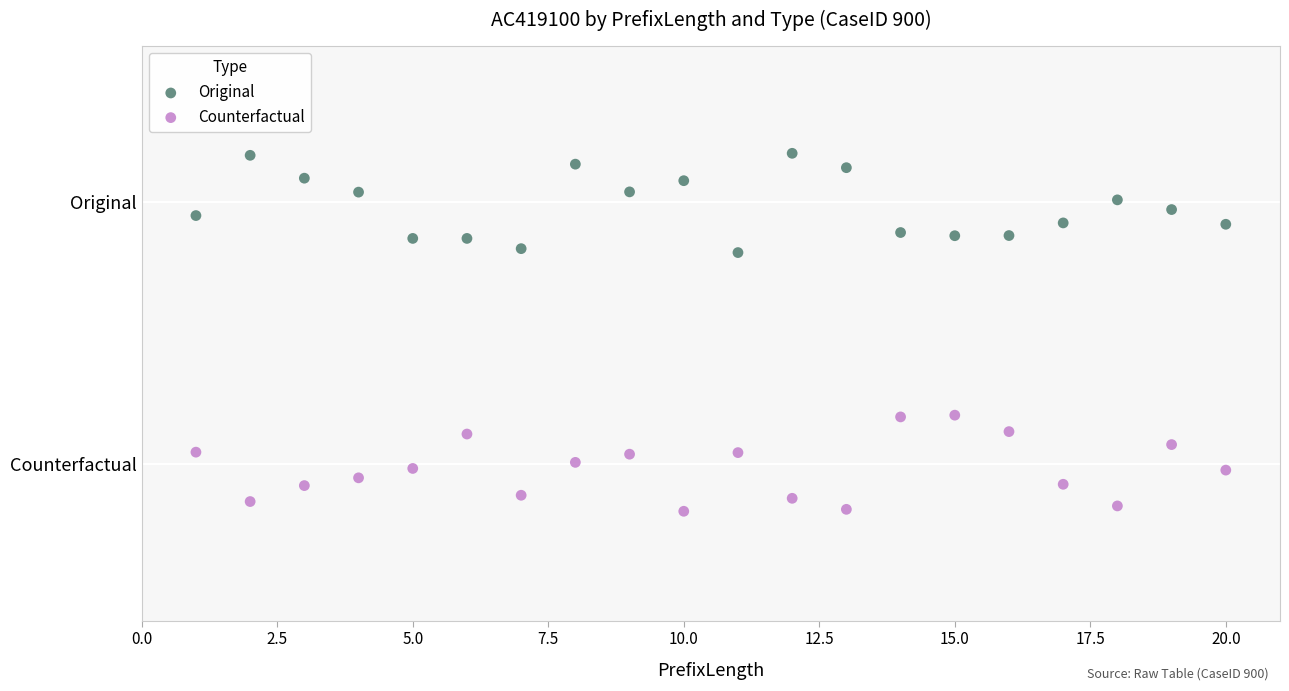

What are all the series names shown in the legend?

Original, Counterfactual